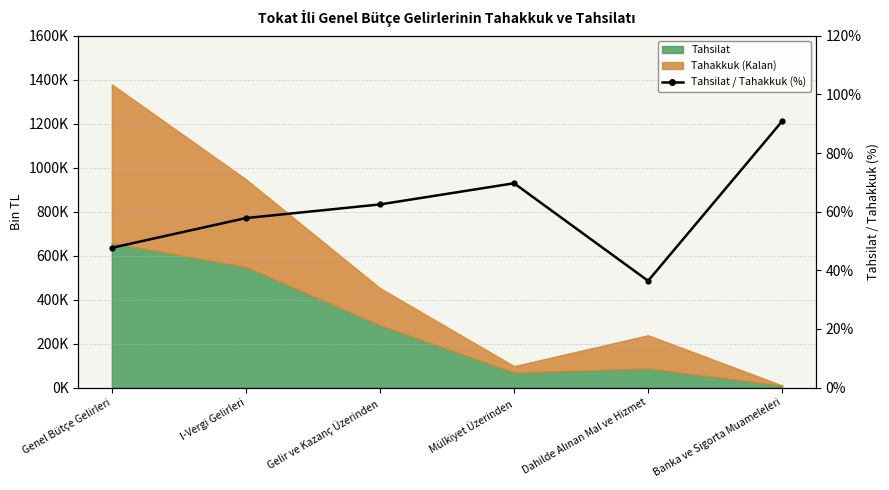

What is the sum of all values?

365.0